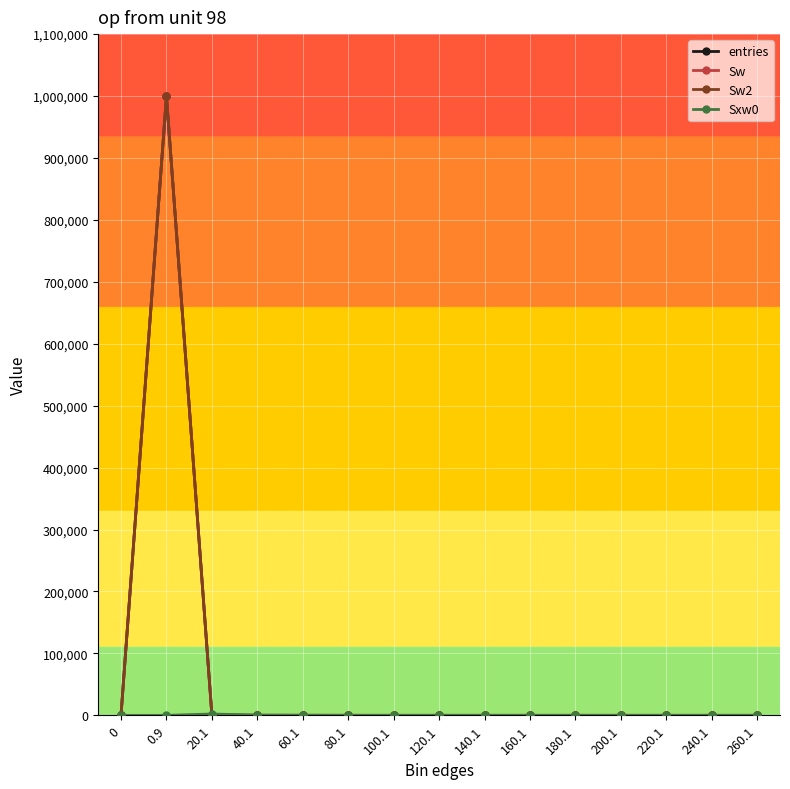

Reading left to right, transcribe all the data shown in this chart.

entries: 0=0	0.9=999535	20.1=450	40.1=12	60.1=3	80.1=0	100.1=0	120.1=0	140.1=0	160.1=0	180.1=0	200.1=0	220.1=0	240.1=0	260.1=0
Sw: 0=0	0.9=999535	20.1=450	40.1=12	60.1=3	80.1=0	100.1=0	120.1=0	140.1=0	160.1=0	180.1=0	200.1=0	220.1=0	240.1=0	260.1=0
Sw2: 0=0	0.9=999535	20.1=450	40.1=12	60.1=3	80.1=0	100.1=0	120.1=0	140.1=0	160.1=0	180.1=0	200.1=0	220.1=0	240.1=0	260.1=0
Sxw0: 0=0	0.9=0	20.1=2189	40.1=336	60.1=137	80.1=0	100.1=0	120.1=0	140.1=0	160.1=0	180.1=0	200.1=0	220.1=0	240.1=0	260.1=0